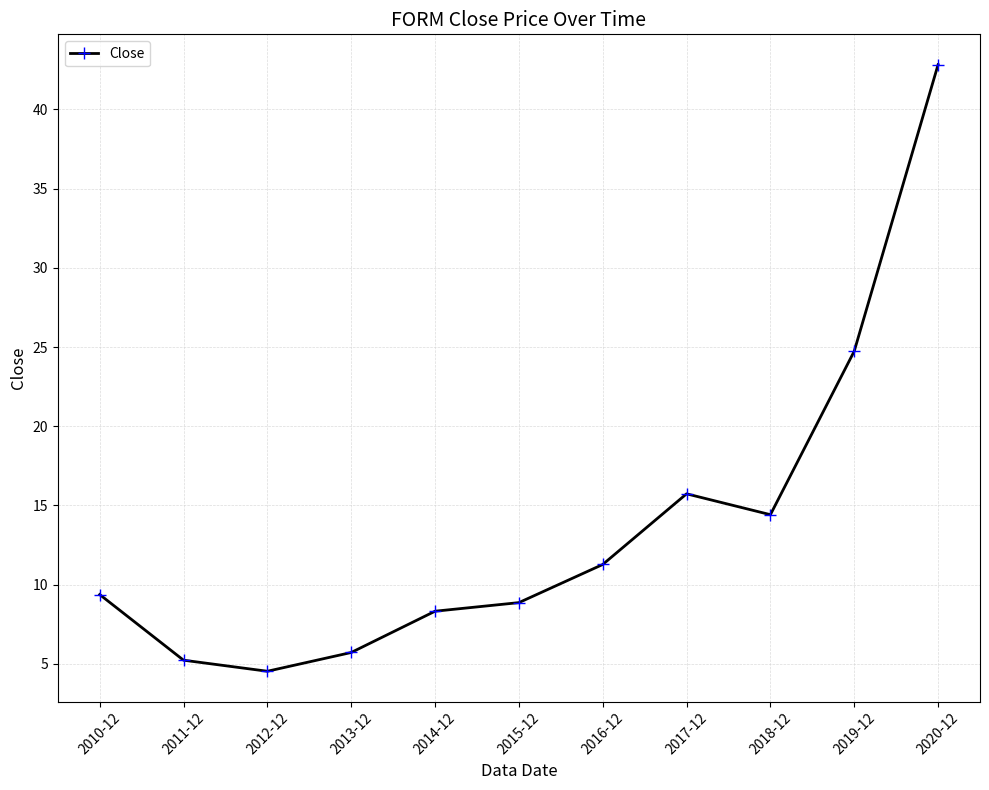

What is the difference between the maximum and minimum values?

38.3